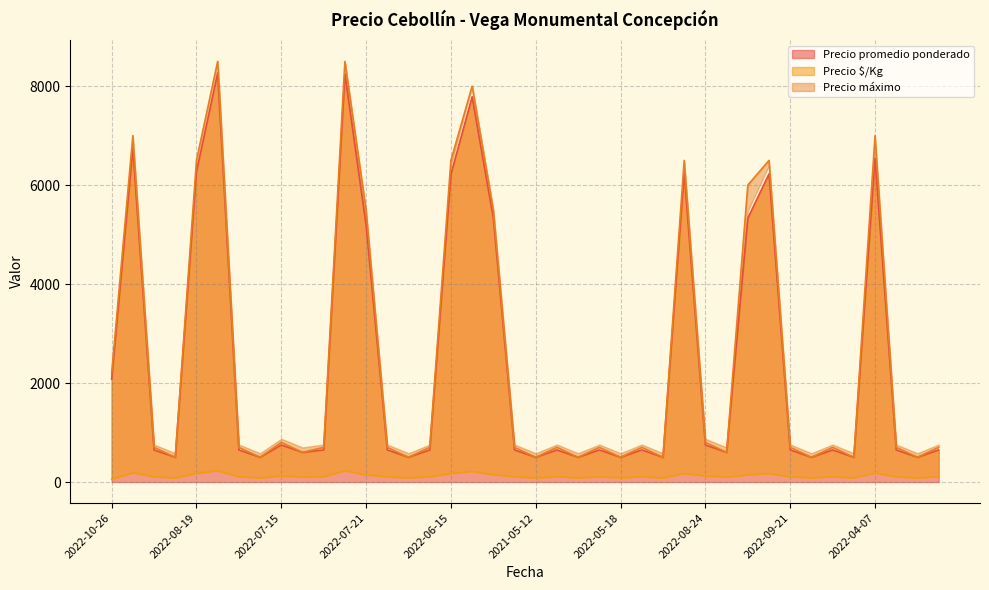

True or false: Precio promedio ponderado and Precio $/Kg intersect in this chart.

False